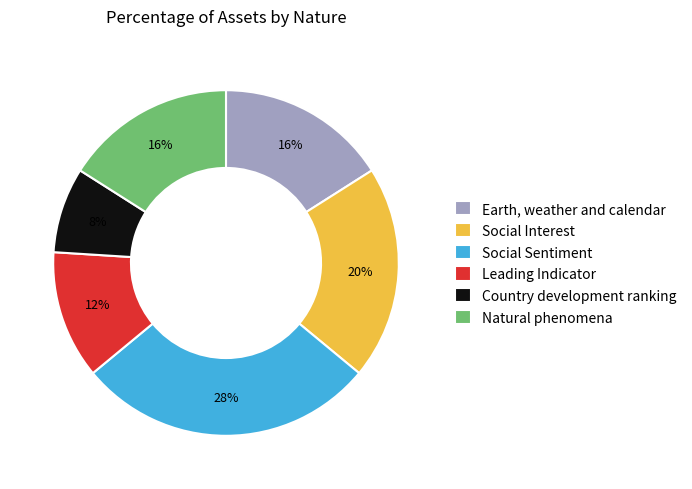

Does Natural phenomena represent more than half of the total?

No